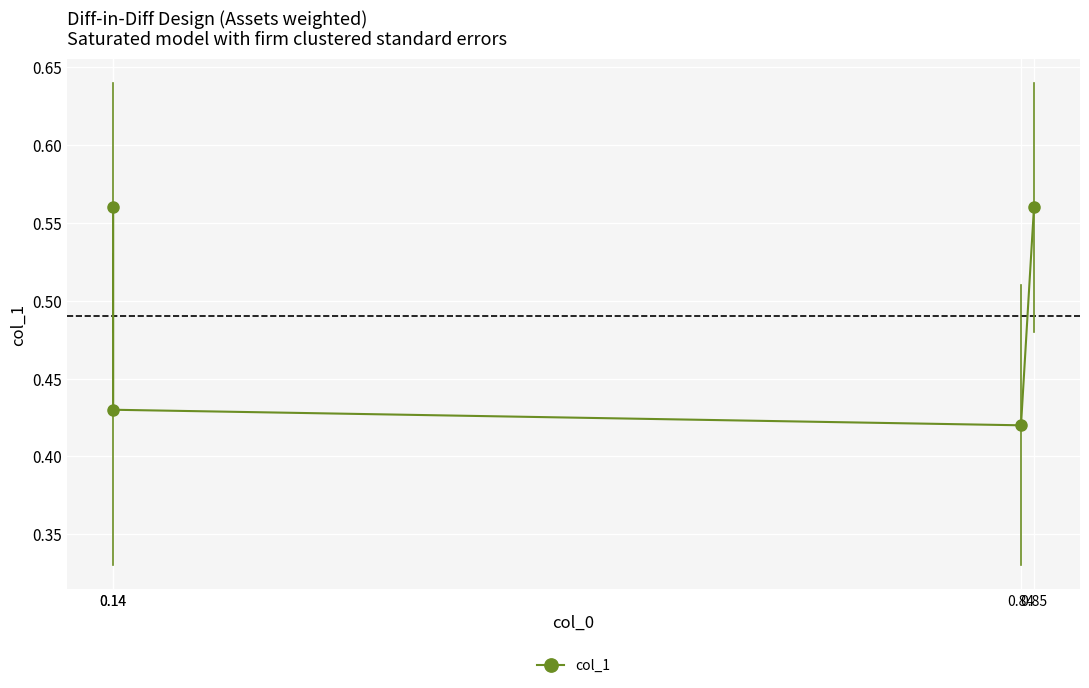

At which label is the value closest to 0?

0.84